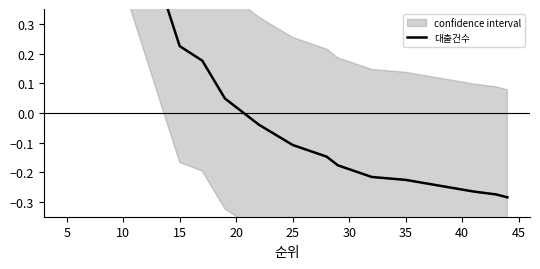

How many lines are shown in the chart?

1